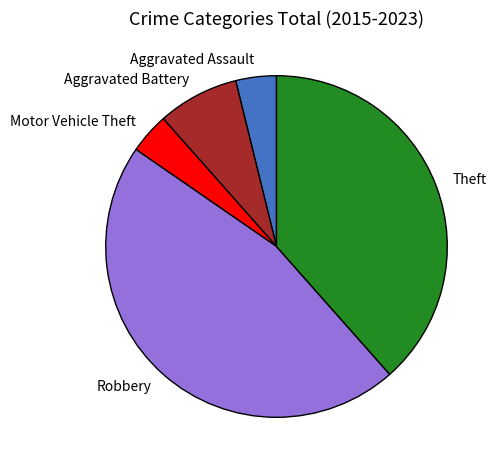

Is it true that Motor Vehicle Theft is 4% of the pie?

True